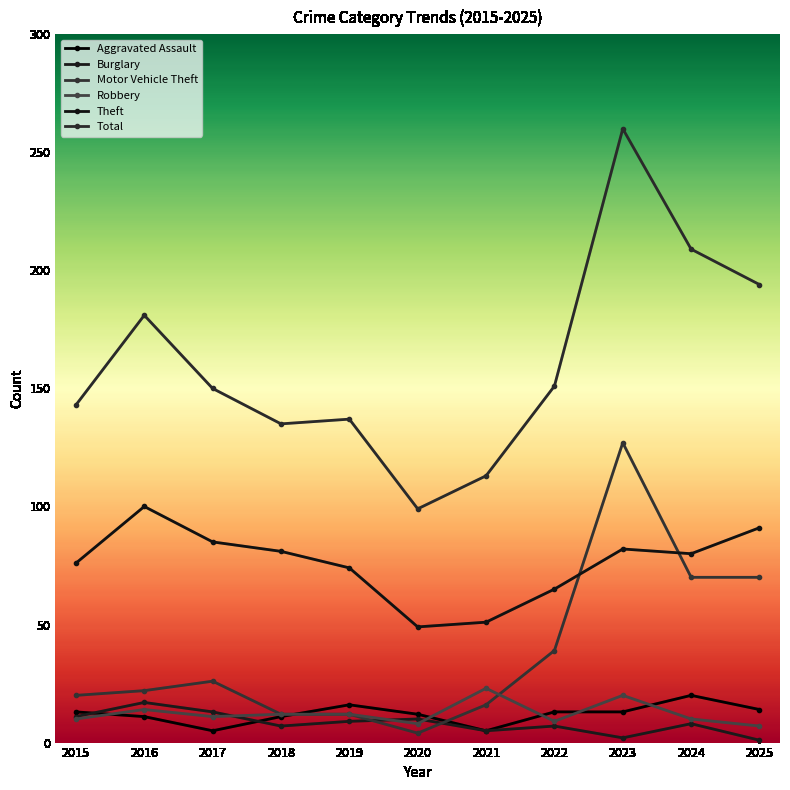

What is the spread (max minus min) of values at 2023?

258